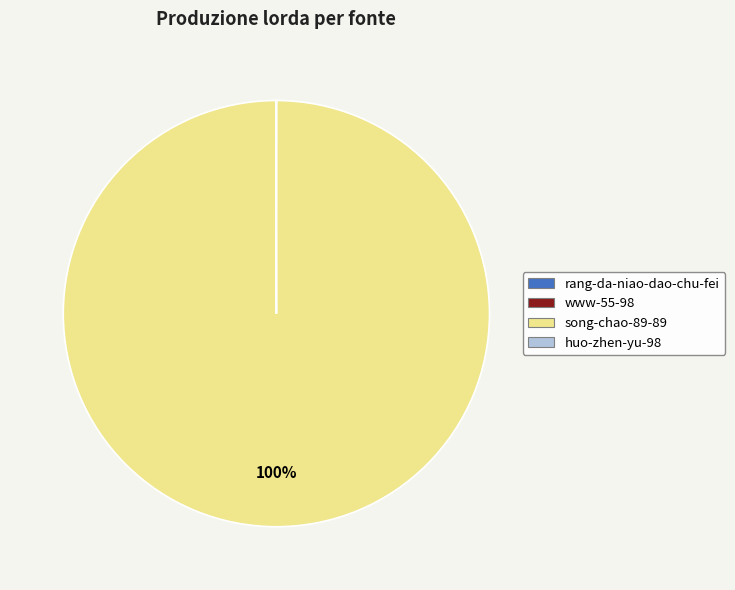

The song-chao-89-89 slice represents 90% of the pie. True or false?

False